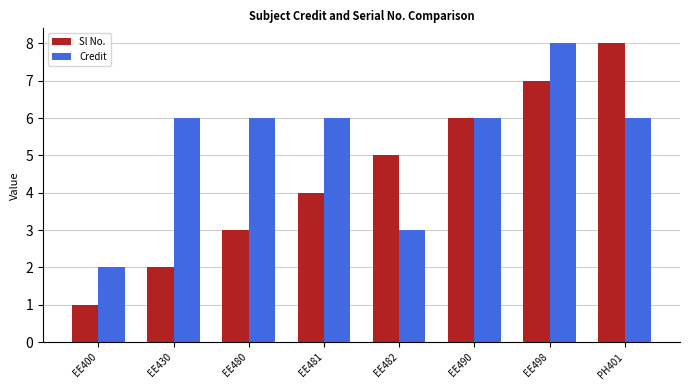

Reading left to right, extract all data points from this chart.

Sl No.: 1	2	3	4	5	6	7	8
Credit: 2	6	6	6	3	6	8	6